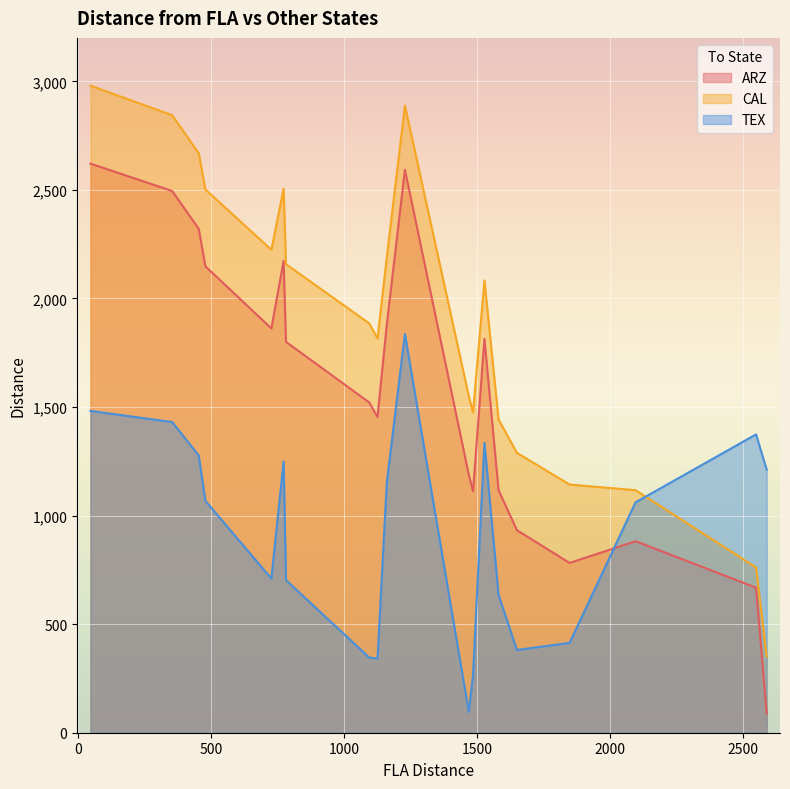

How many values in the TEX series exceed 1068?

9